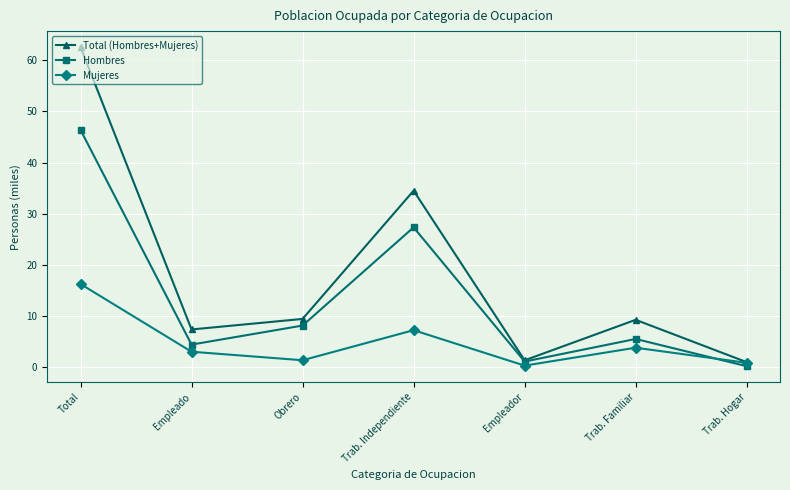

How many interior local valleys does the Hombres series have?

2